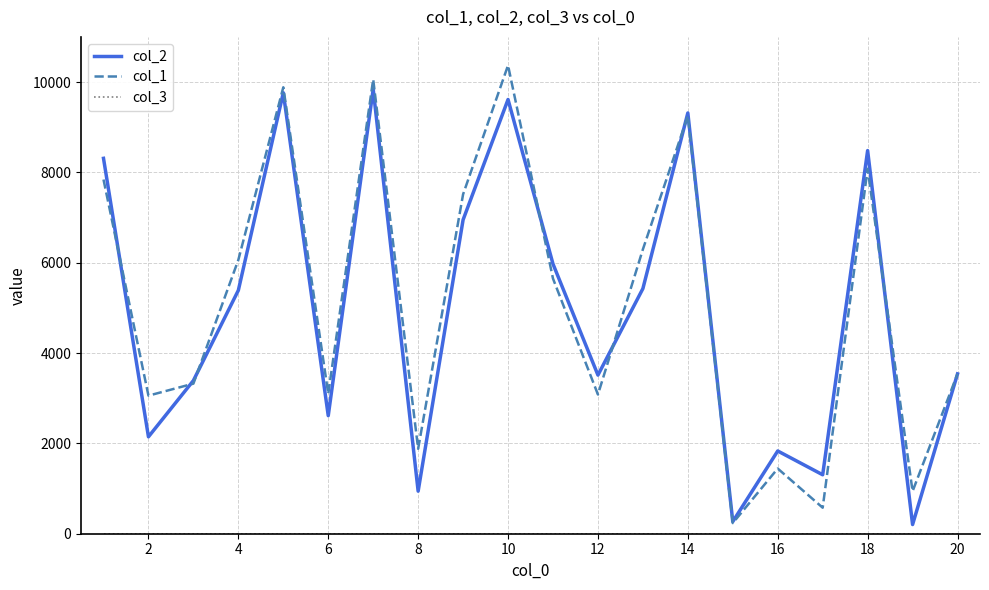

Count the number of categories in the chart.

20